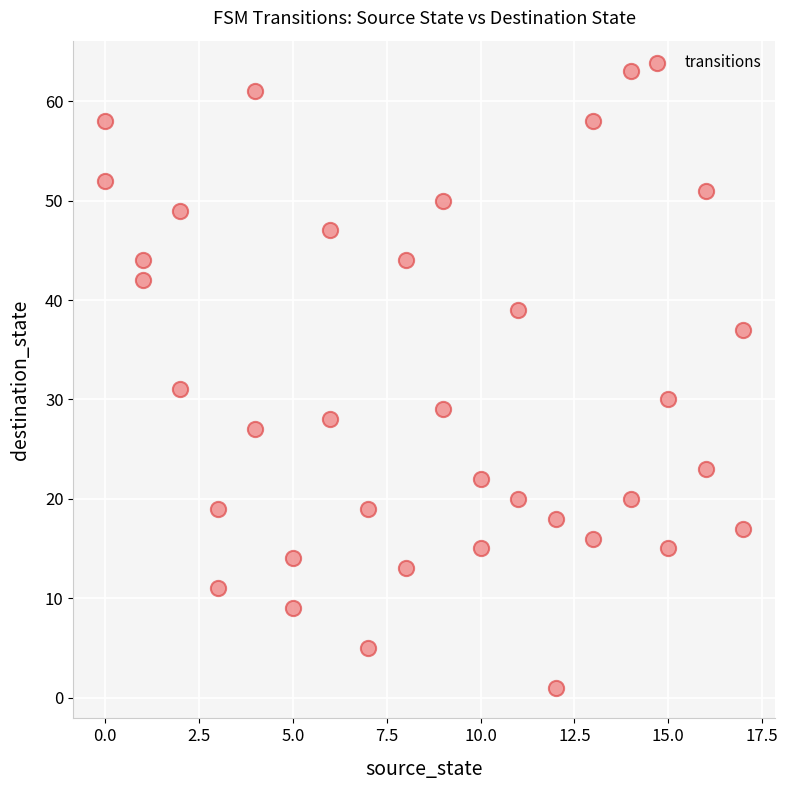

What is the range of Y values (max minus min)?

62